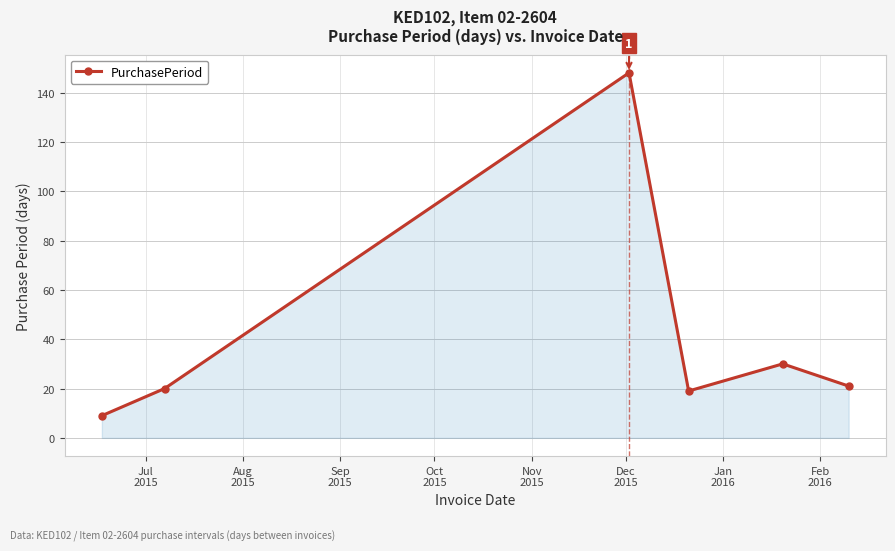

Reading left to right, what are all the values shown in this chart?

9	20	148	19	30	21